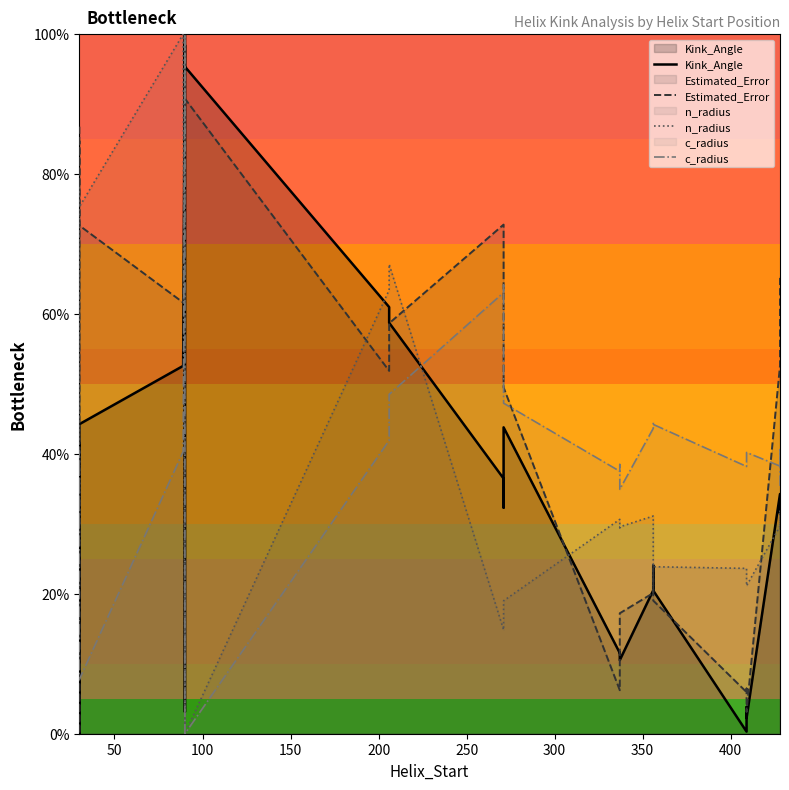

What is the difference between the maximum and minimum values in the c_radius series?

100.0